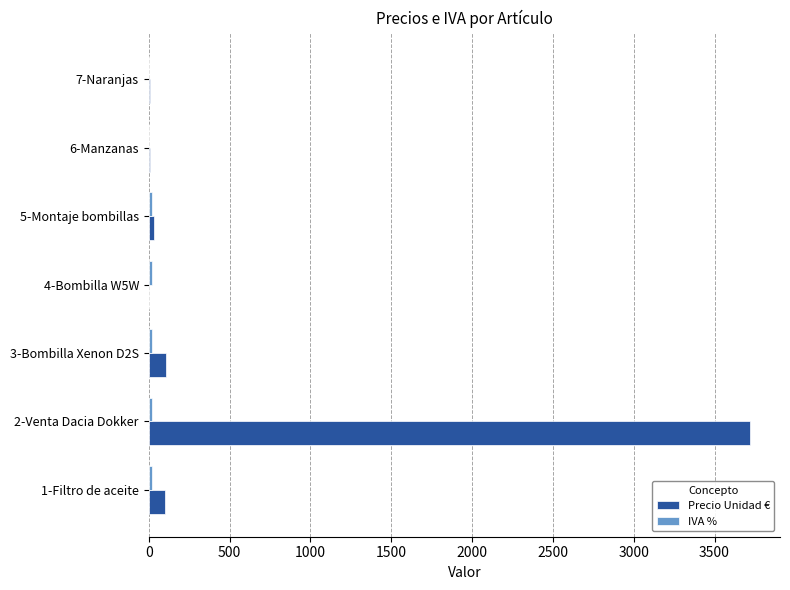

What is the greatest value displayed?

3719.0